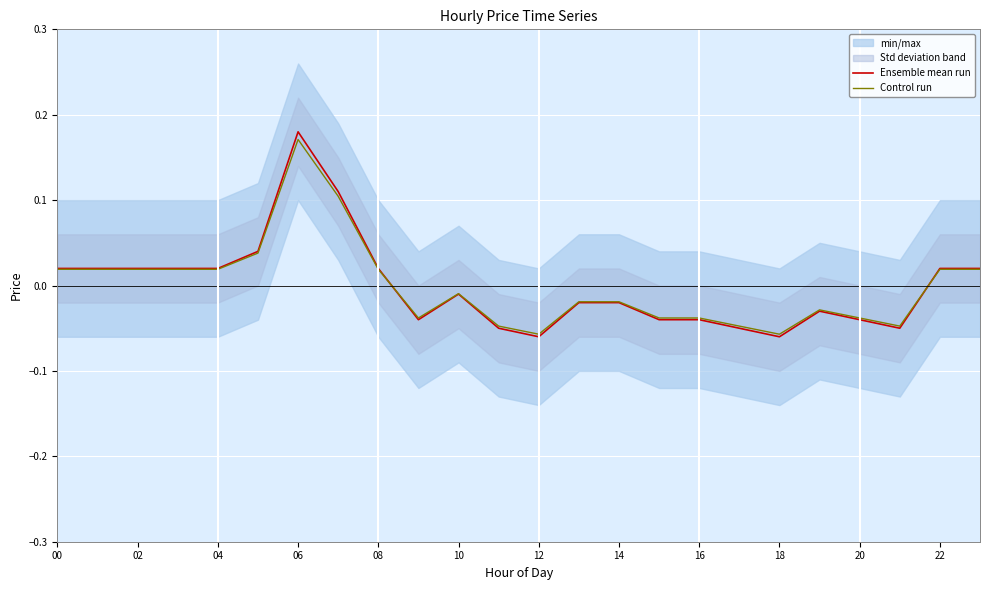

How many values in Ensemble mean run are above zero?

11